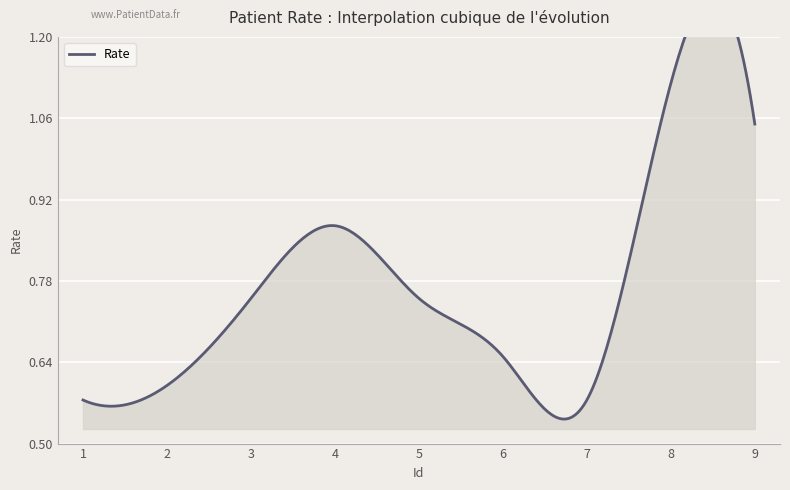

What is the value of the 5th point from the left?

0.8